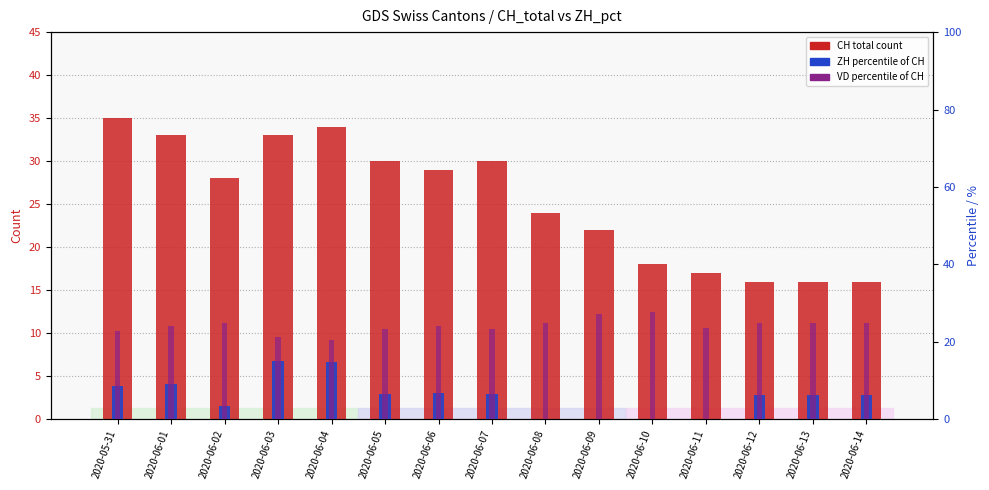

What position from the left is 2020-06-10?

11